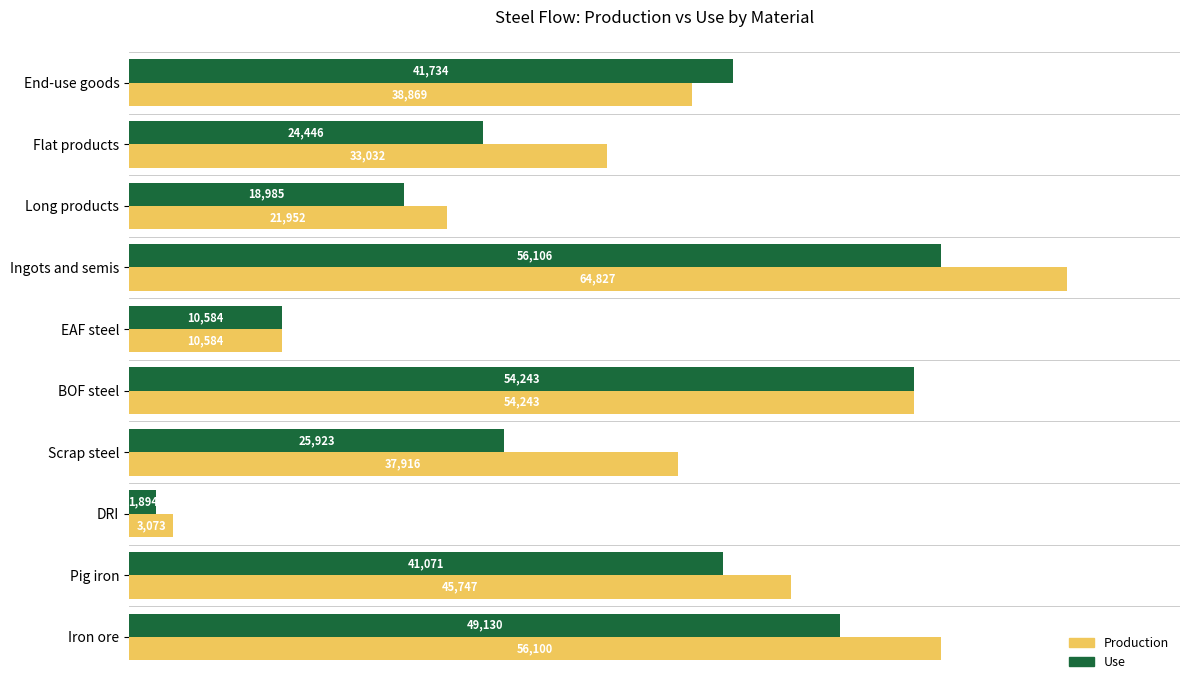

What are all the series names shown in the legend?

Production, Use